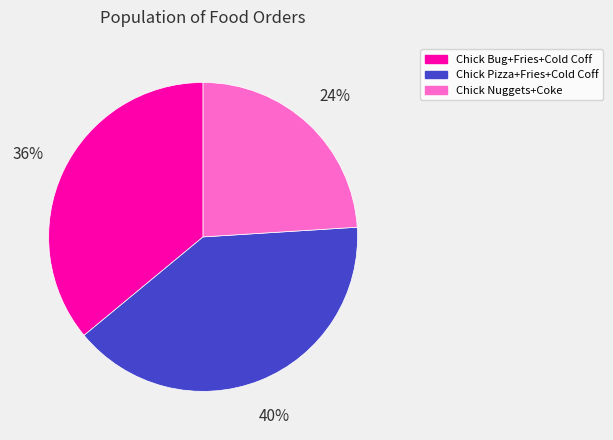

Rank the categories by value from lowest to highest.

Chick Nuggets+Coke, Chick Bug+Fries+Cold Coff, Chick Pizza+Fries+Cold Coff